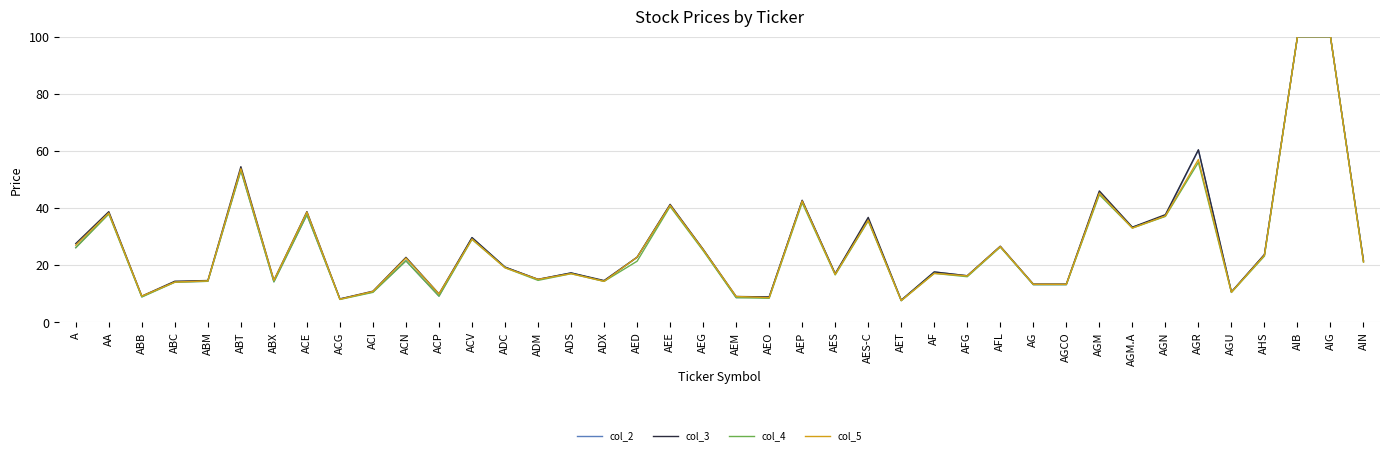

How many categories are shown in the chart?

40